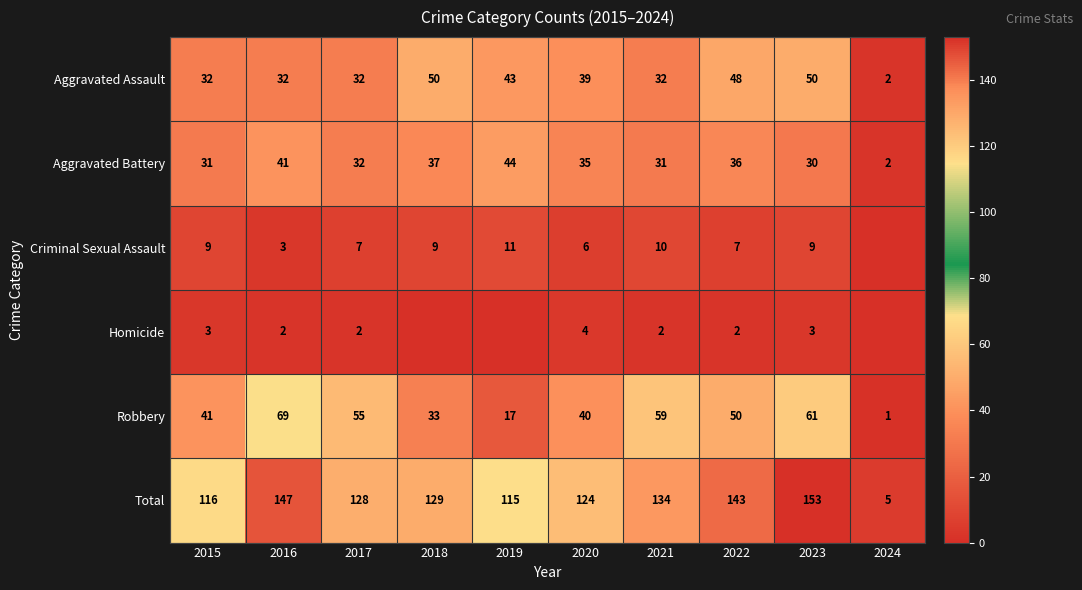

Rank the series at 2016 from lowest to highest value.

Homicide, Criminal Sexual Assault, Aggravated Assault, Aggravated Battery, Robbery, Total